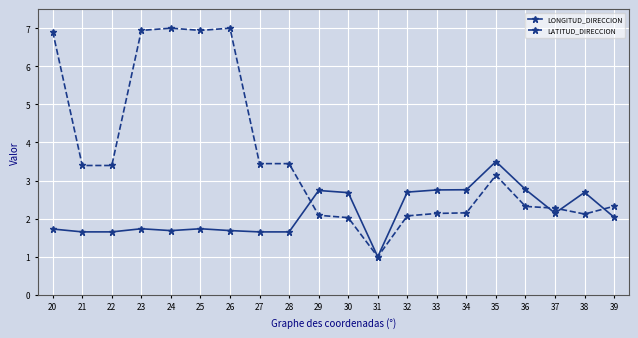

Is it true that LATITUD_DIRECCION equals 2.3 at 37?

True